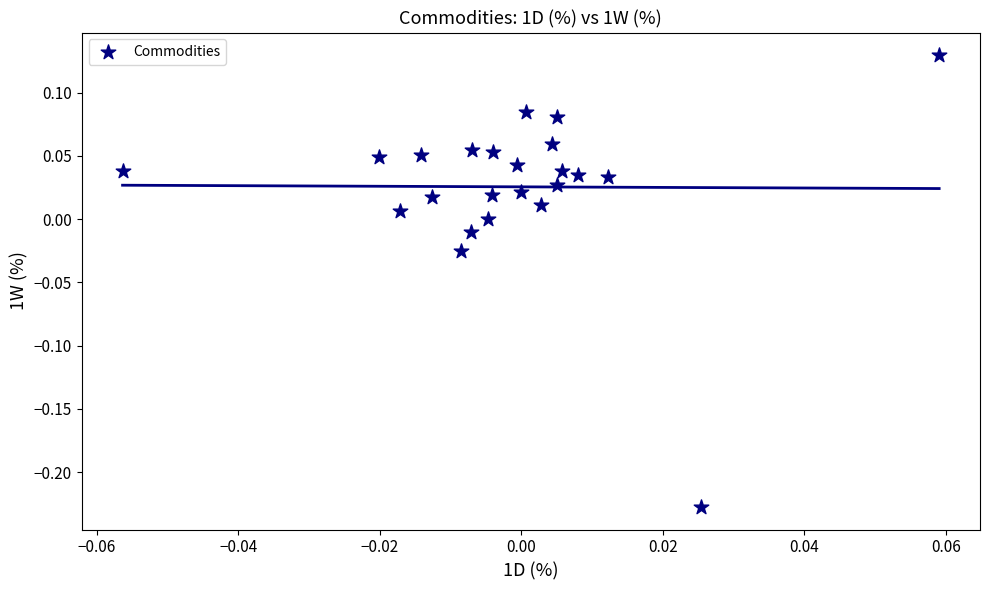

What is the range of Y values (max minus min)?

0.4